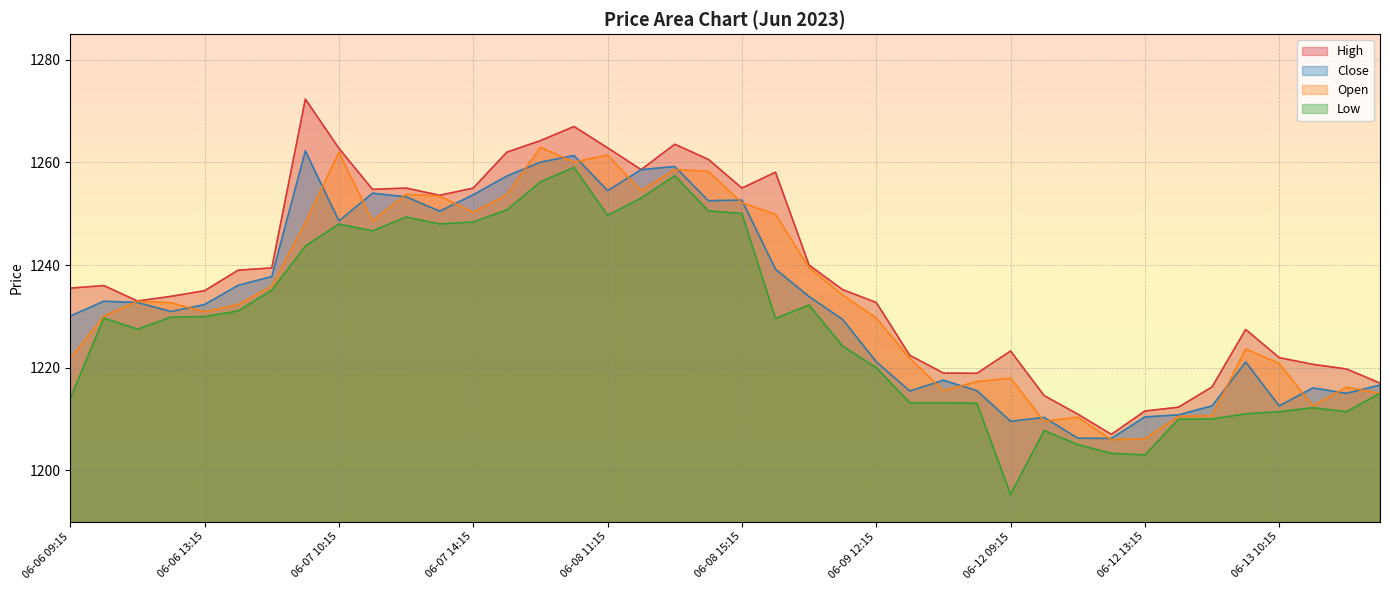

Reading right to left, list all the values displayed in this chart.

High: 1217.0	1219.8	1220.7	1222.0	1227.5	1216.2	1212.3	1211.5	1207.0	1211.0	1214.5	1223.2	1218.9	1219.0	1222.4	1232.7	1235.2	1240.0	1258.1	1255.0	1260.6	1263.5	1258.6	1262.8	1267.0	1264.2	1262.0	1255.0	1253.6	1255.0	1254.8	1262.8	1272.3	1239.5	1239.0	1235.0	1233.9	1233.0	1236.0	1235.5
Close: 1216.6	1215.0	1216.0	1212.5	1221.1	1212.5	1210.8	1210.4	1206.2	1206.2	1210.3	1209.5	1215.5	1217.5	1215.5	1221.2	1229.4	1233.8	1239.2	1252.7	1252.5	1259.2	1258.6	1254.5	1261.3	1260.0	1257.3	1253.7	1250.5	1253.3	1254.0	1248.6	1262.2	1237.8	1236.0	1232.3	1231.0	1232.7	1233.0	1230.0
Open: 1215.0	1216.2	1212.5	1220.8	1223.7	1210.7	1210.5	1206.2	1206.0	1210.3	1209.5	1218.0	1217.3	1215.5	1221.8	1229.7	1234.2	1239.5	1249.9	1252.2	1258.2	1258.6	1254.5	1261.5	1260.0	1263.0	1253.7	1250.3	1253.5	1253.8	1248.6	1262.0	1248.2	1235.9	1232.3	1230.9	1232.7	1233.0	1230.0	1221.8
Low: 1215.0	1211.4	1212.2	1211.4	1211.0	1210.0	1210.0	1203.0	1203.3	1205.0	1207.8	1195.3	1213.0	1213.2	1213.2	1220.0	1224.2	1232.2	1229.6	1250.0	1250.5	1257.4	1253.0	1249.7	1259.0	1256.2	1250.8	1248.4	1248.0	1249.3	1246.7	1248.0	1243.7	1235.1	1231.0	1230.0	1229.8	1227.5	1229.7	1214.0